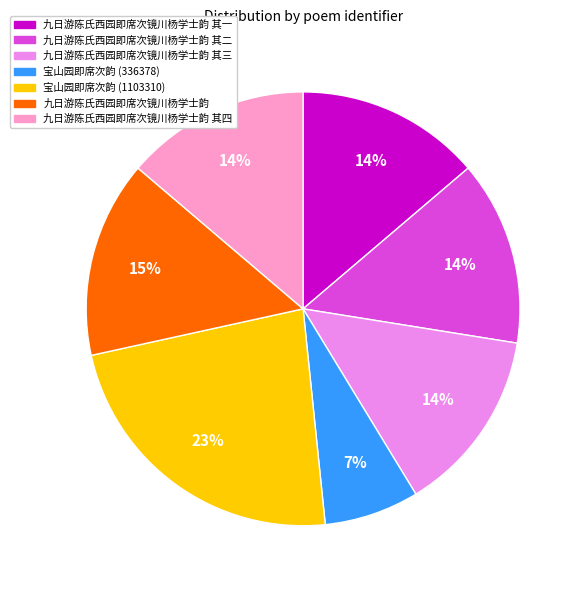

Is there any slice that represents more than half of the pie?

No